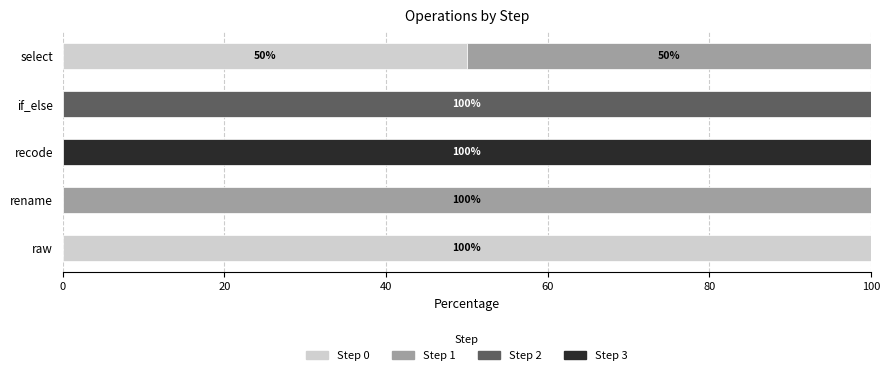

Which category has the highest value in the Step 0 series?

raw